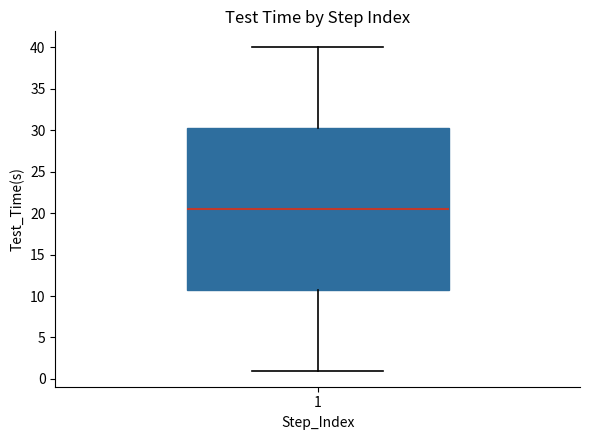

Read this box plot against the y-axis: the position of the median line, the range covered by the box, and the ends of both whiskers. The values are not printed on the chart, so give them approximately, as read against the axis.

median 20.5, box 11.0 to 30.5, whiskers 1.0 to 40.0